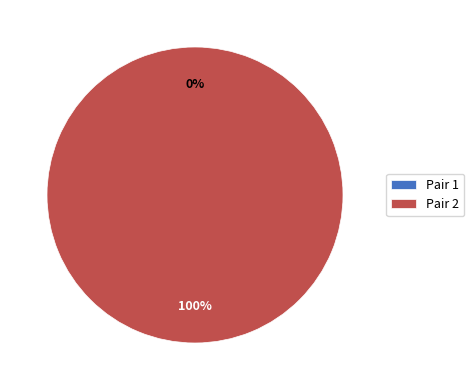

Rank the categories by value from lowest to highest.

Pair 1, Pair 2